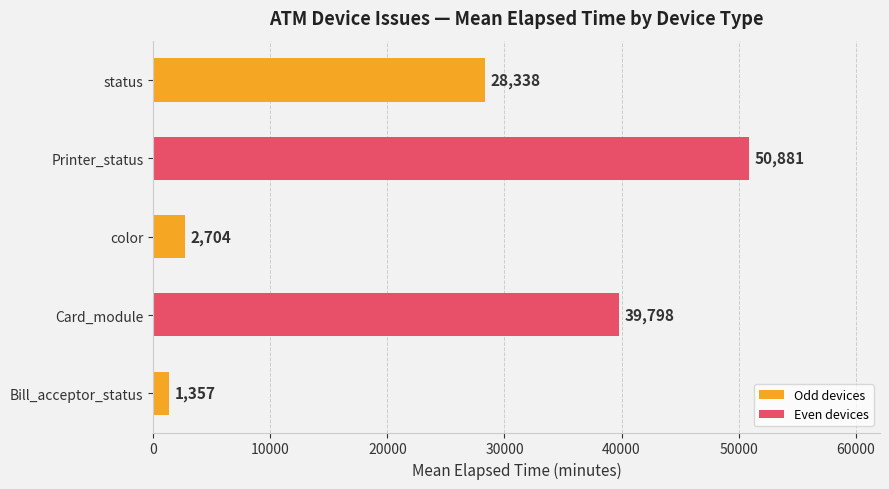

Does the chart contain stacked bars?

No